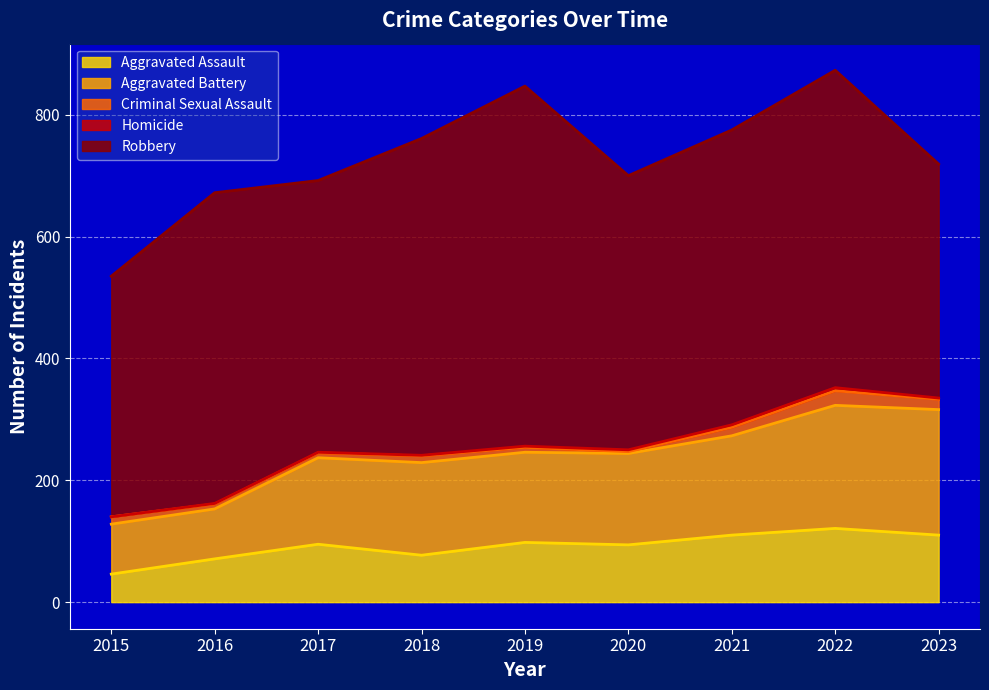

Is the value of Criminal Sexual Assault at 2022 greater than the value of Homicide at 2020?

Yes